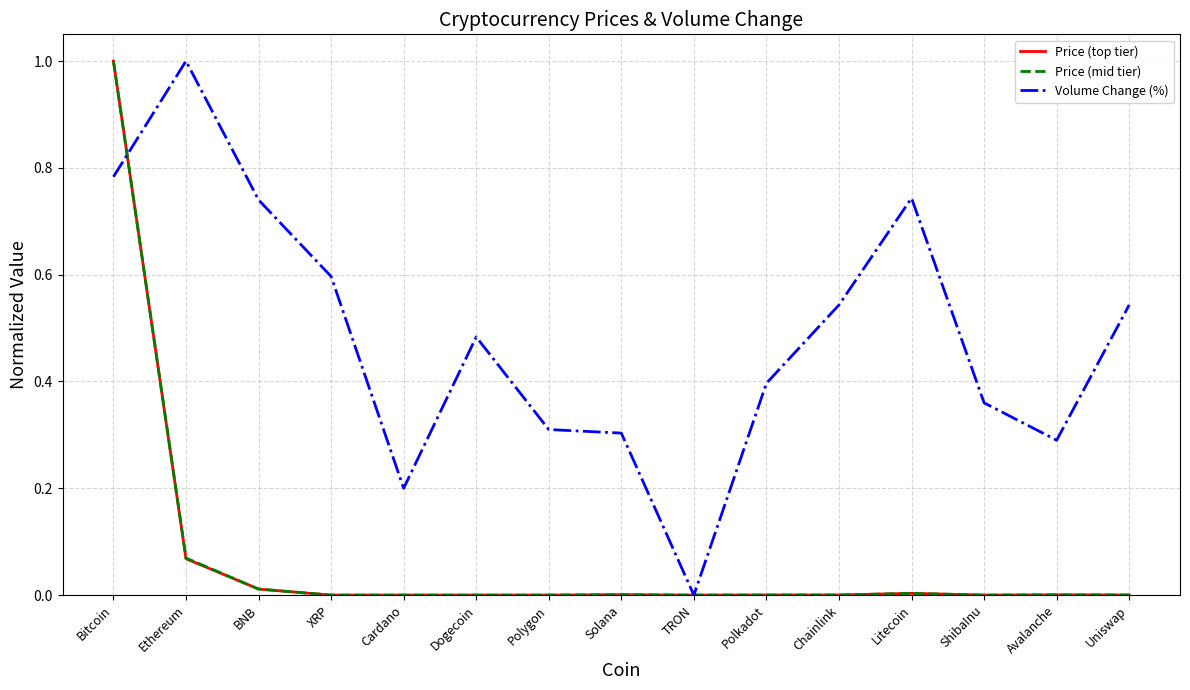

Which series changed the most between BNB and Avalanche?

Volume Change (%)